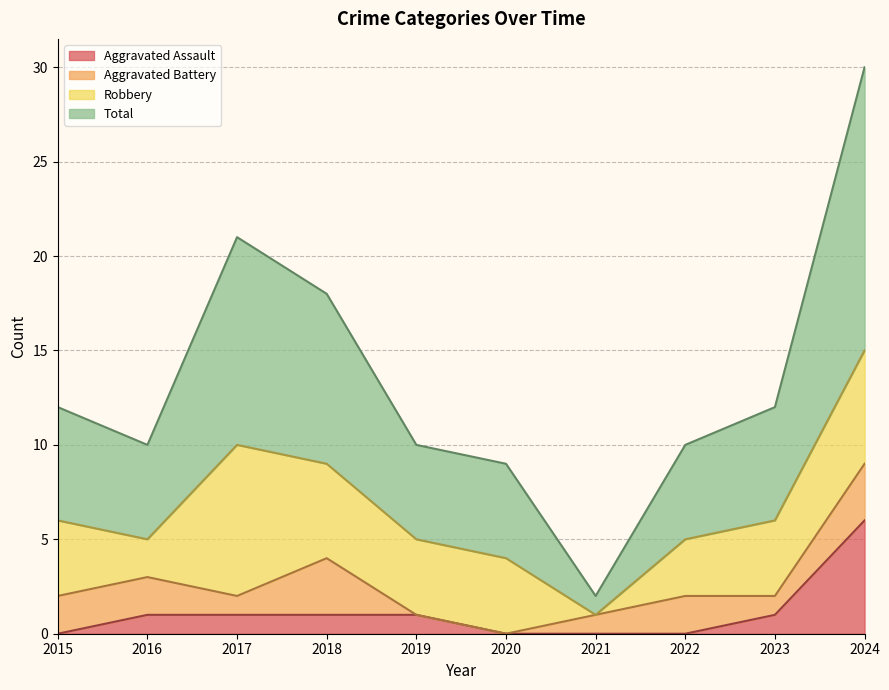

How many values in the Total series exceed 12?

3